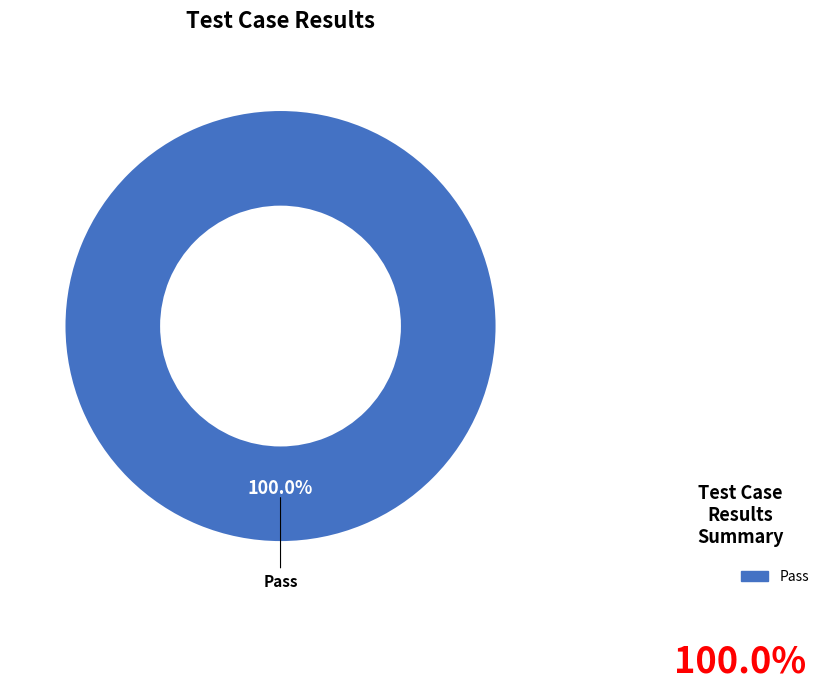

Does any single category account for the majority?

Yes